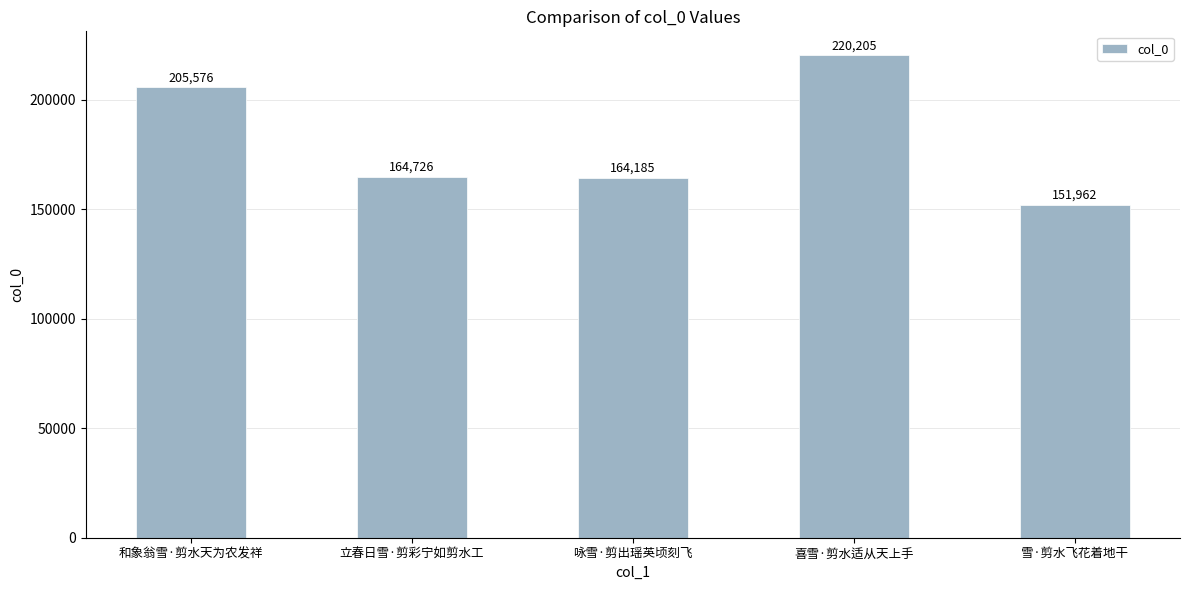

What is the sum of all values?

906654